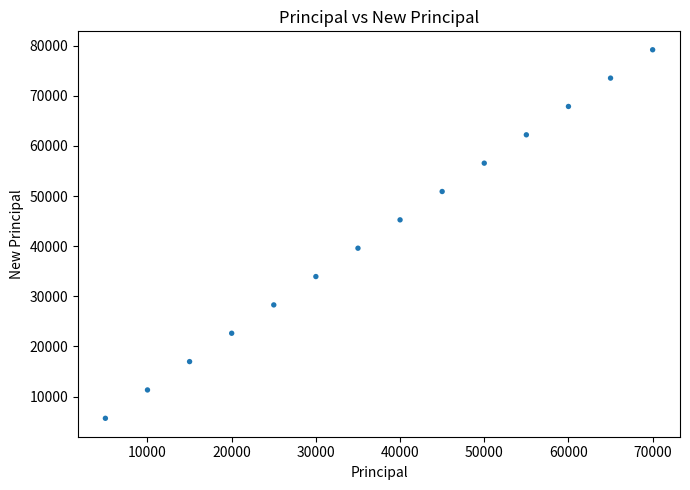

What is the range of X values (max minus min)?

65000.0